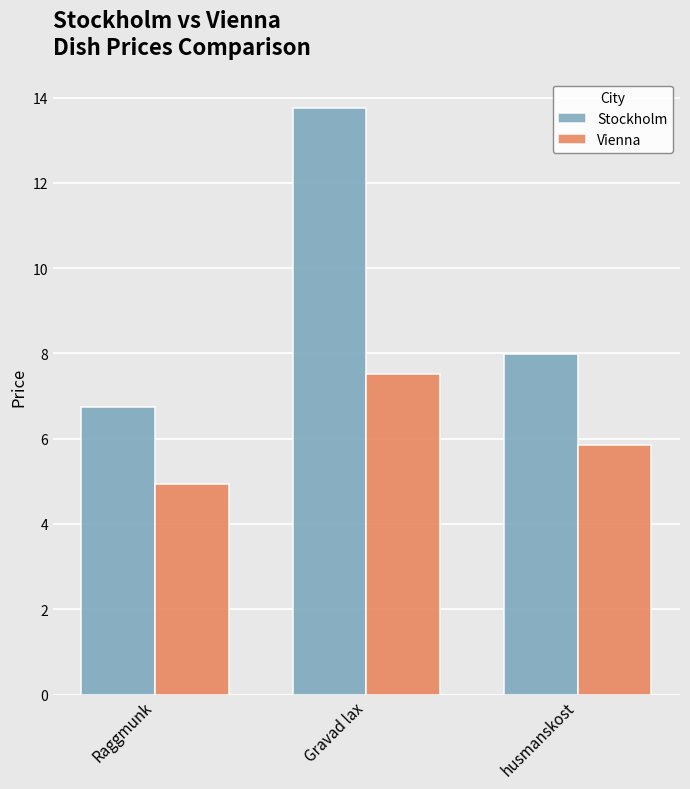

What is the difference between the maximum and second lowest values in the Vienna series?

1.7